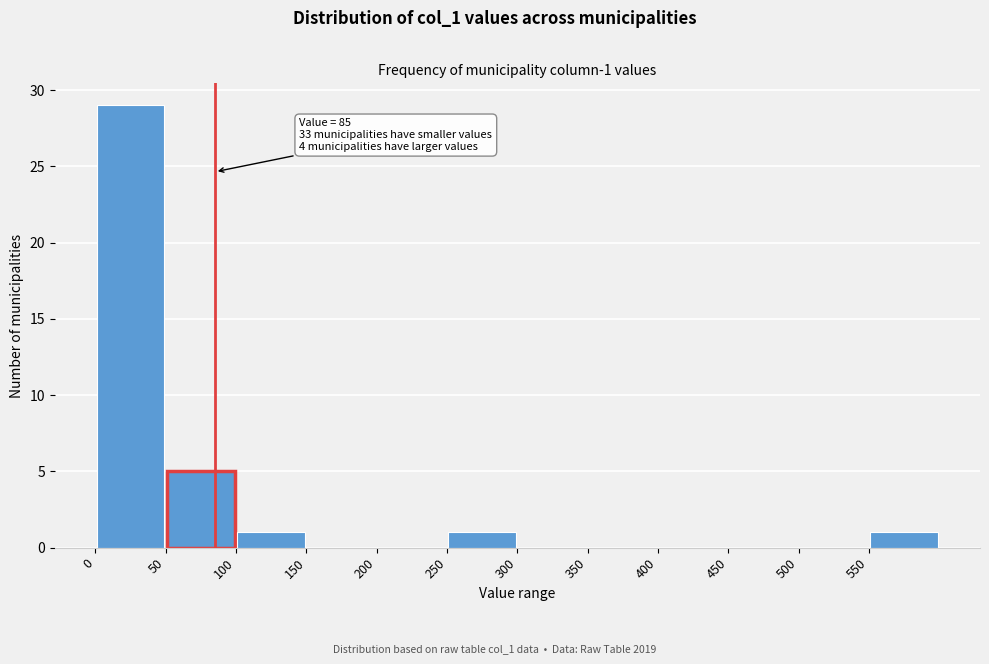

Over which range of the x-axis is the bar tallest?

0 to 50